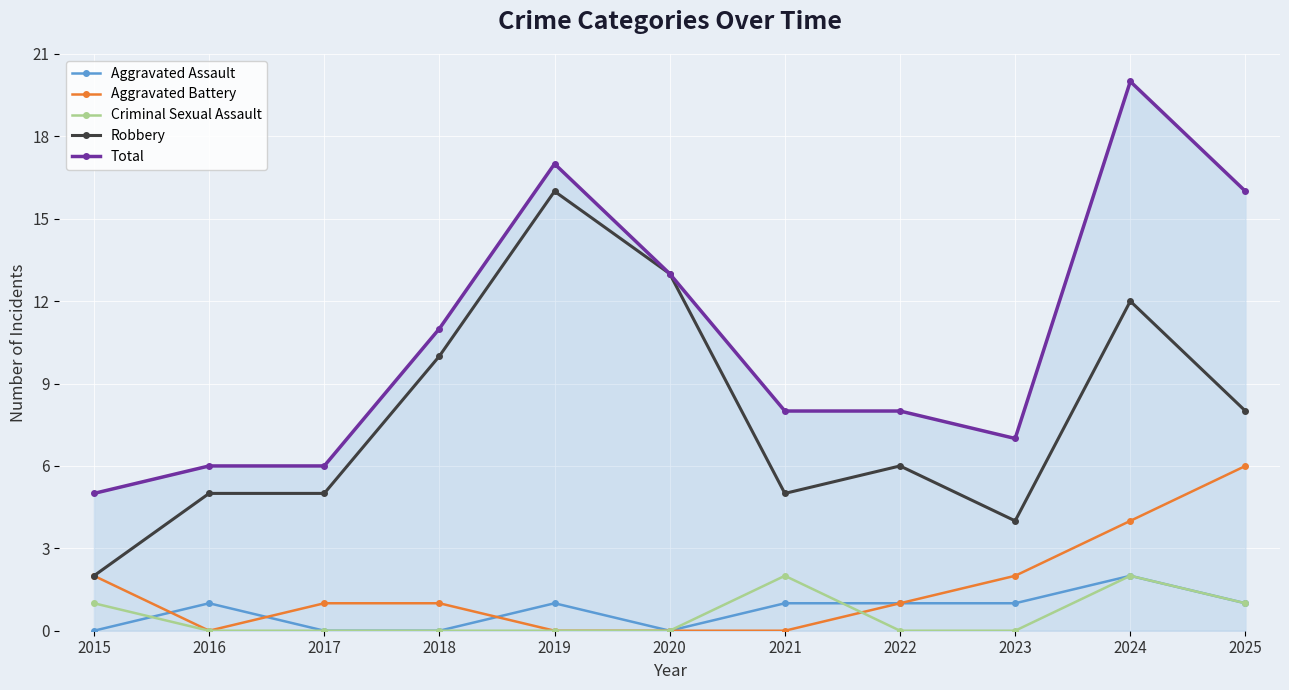

True or false: Criminal Sexual Assault has more than 1 points higher than both neighbors.

True